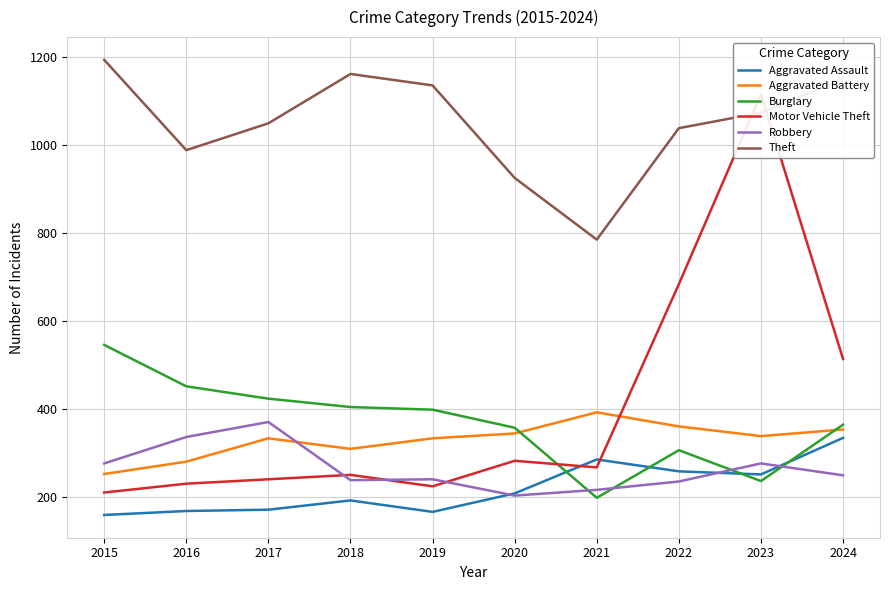

The value of Burglary at 2018 is 552. True or false?

False